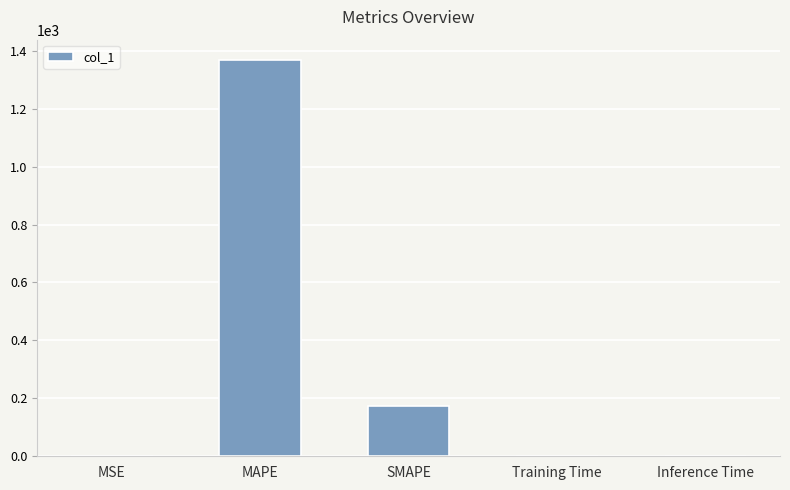

The value at MSE is 0.0. True or false?

True